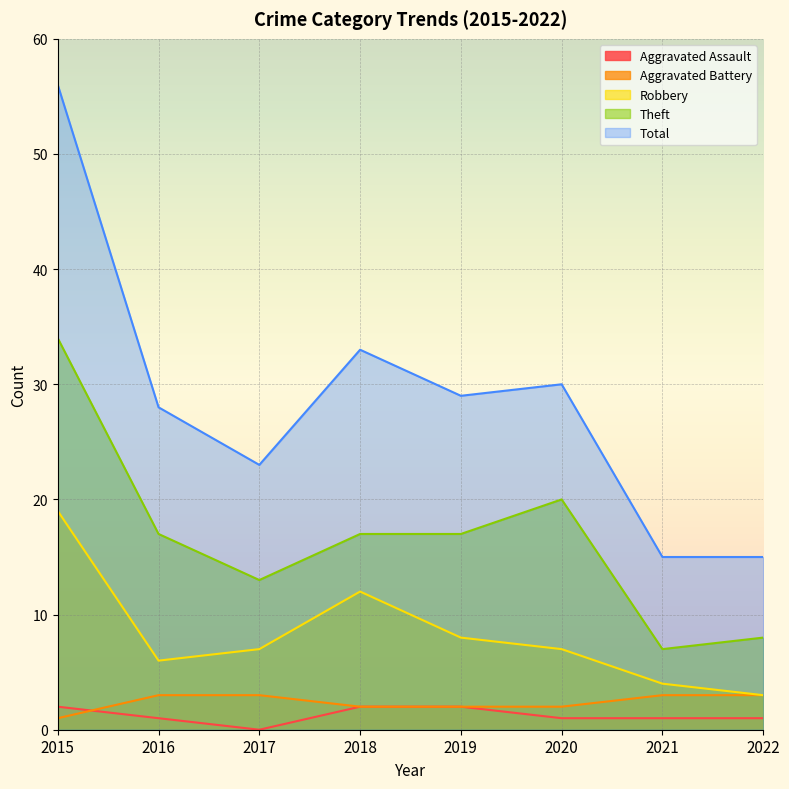

What is the lowest value of the Aggravated Battery series?

1